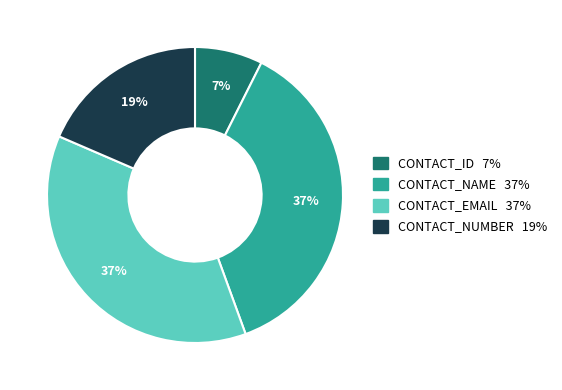

True or false: CONTACT_ID accounts for 7% of the total.

True